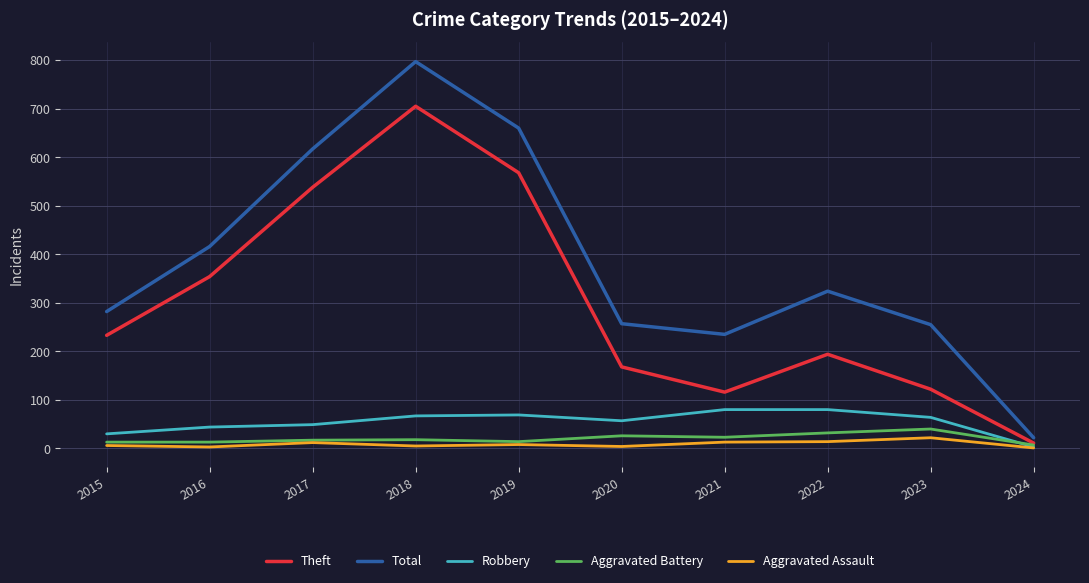

True or false: Robbery has a value of 3 at 2024.

True